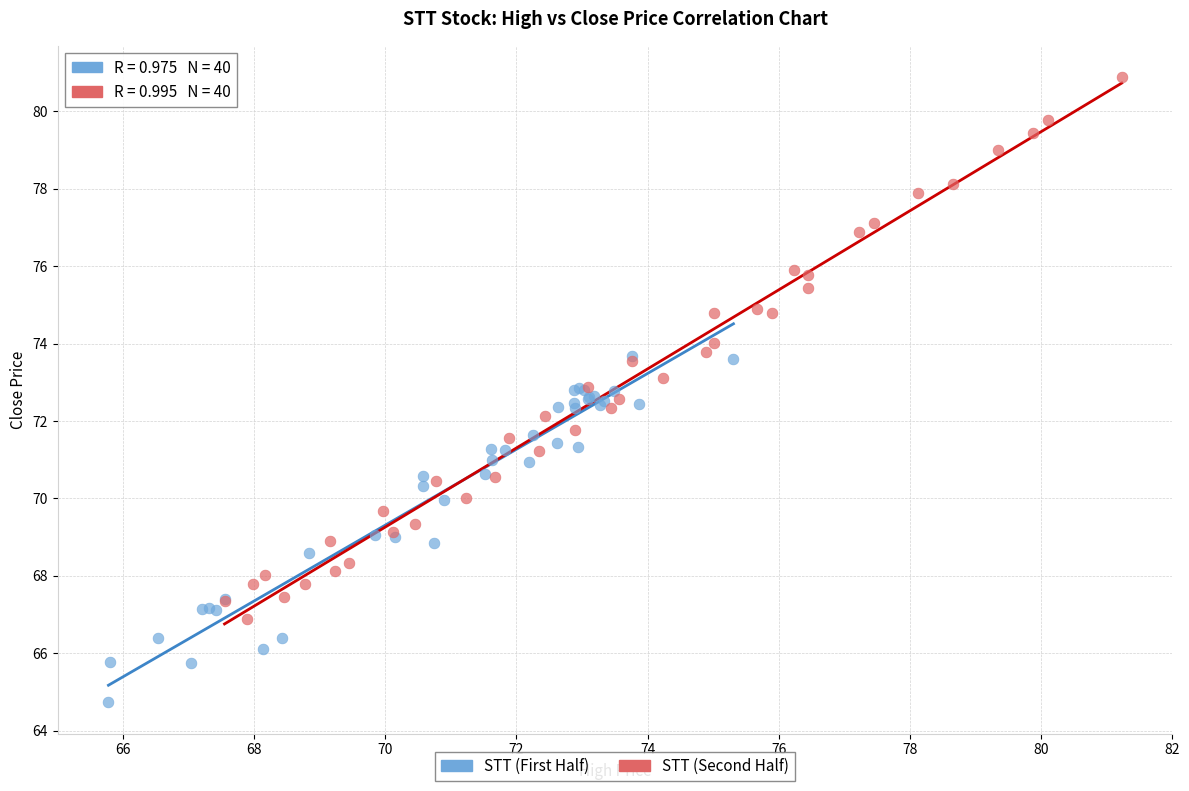

What are all the series names shown in the legend?

STT (First Half), STT (Second Half)